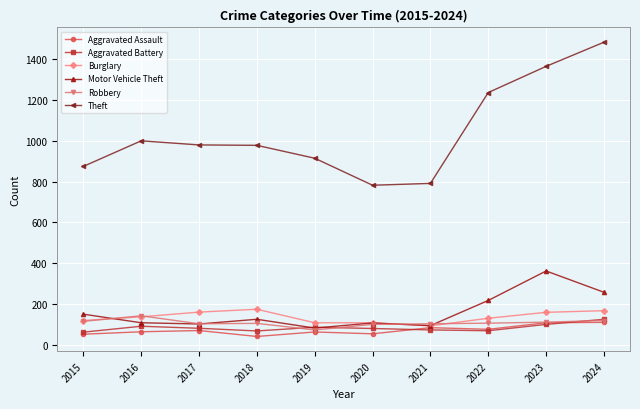

What are all the series names shown in the legend?

Aggravated Assault, Aggravated Battery, Burglary, Motor Vehicle Theft, Robbery, Theft